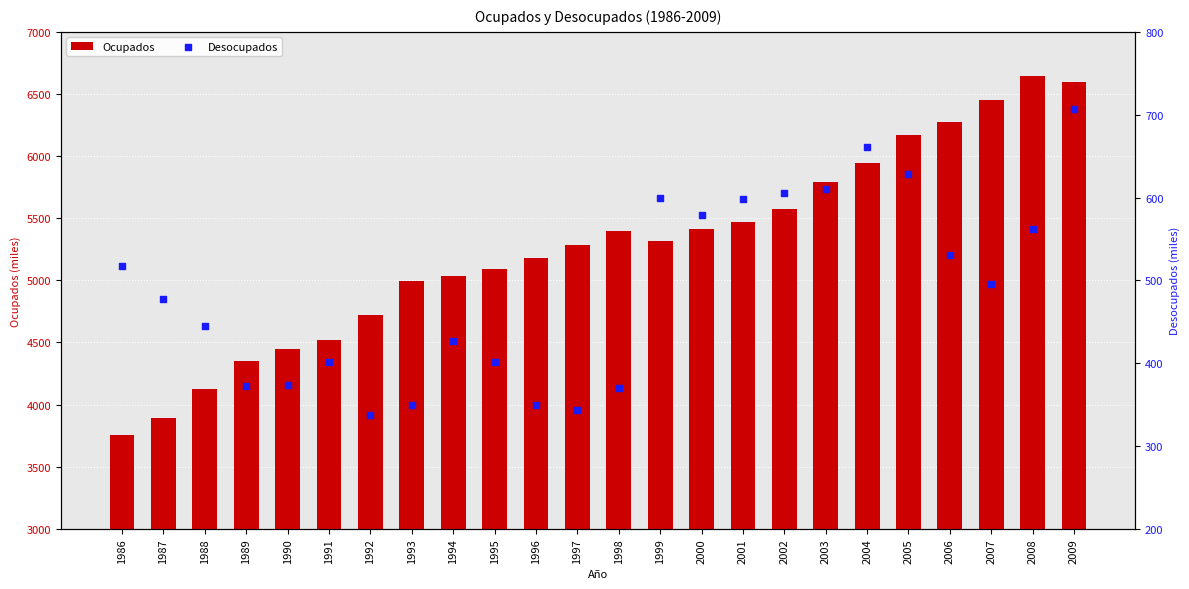

What are all the series names shown in the legend?

Ocupados, Desocupados